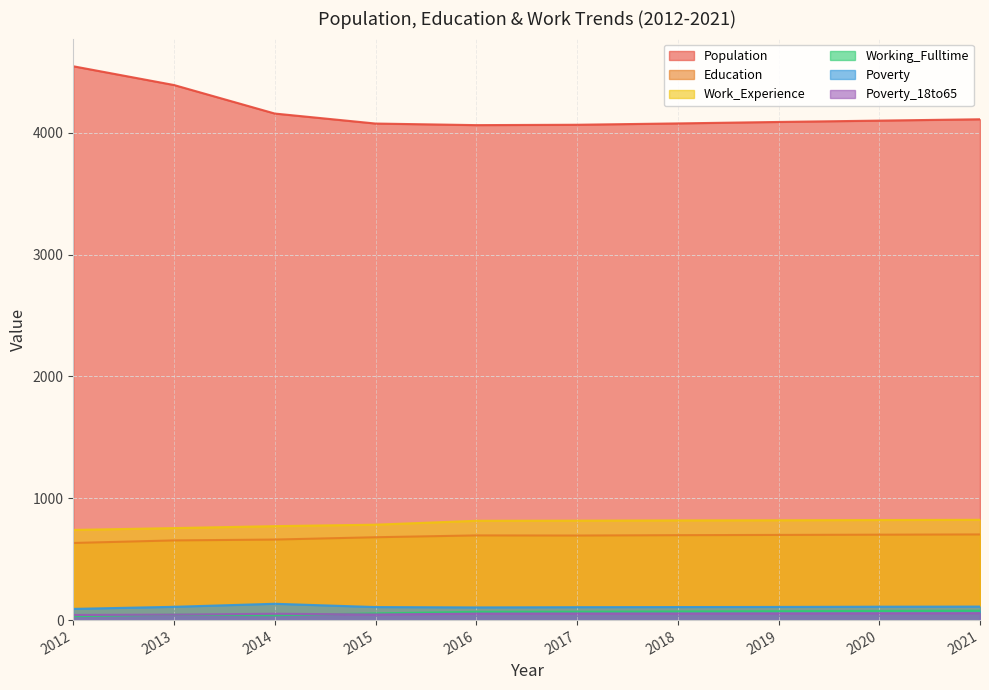

How many values in the Population series are below 4099?

5